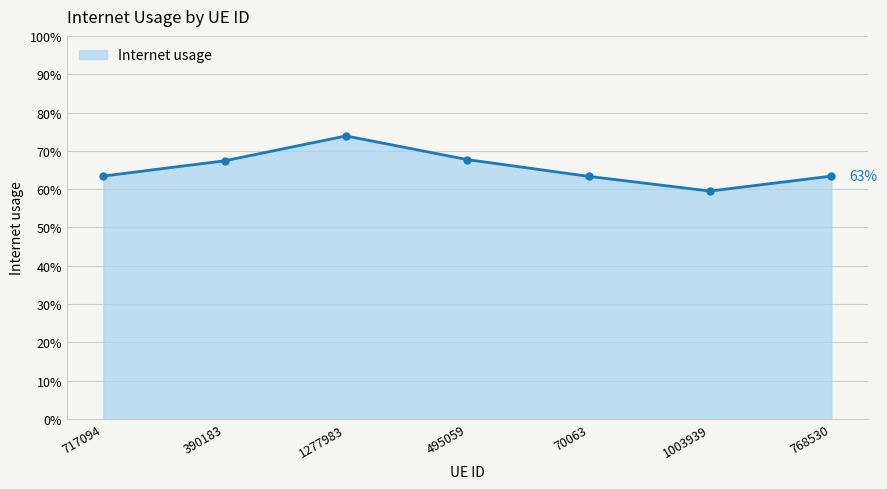

Reading left to right, list all the values displayed in this chart.

717094=0.6	390183=0.7	1277983=0.7	495059=0.7	70063=0.6	1003939=0.6	768530=0.6